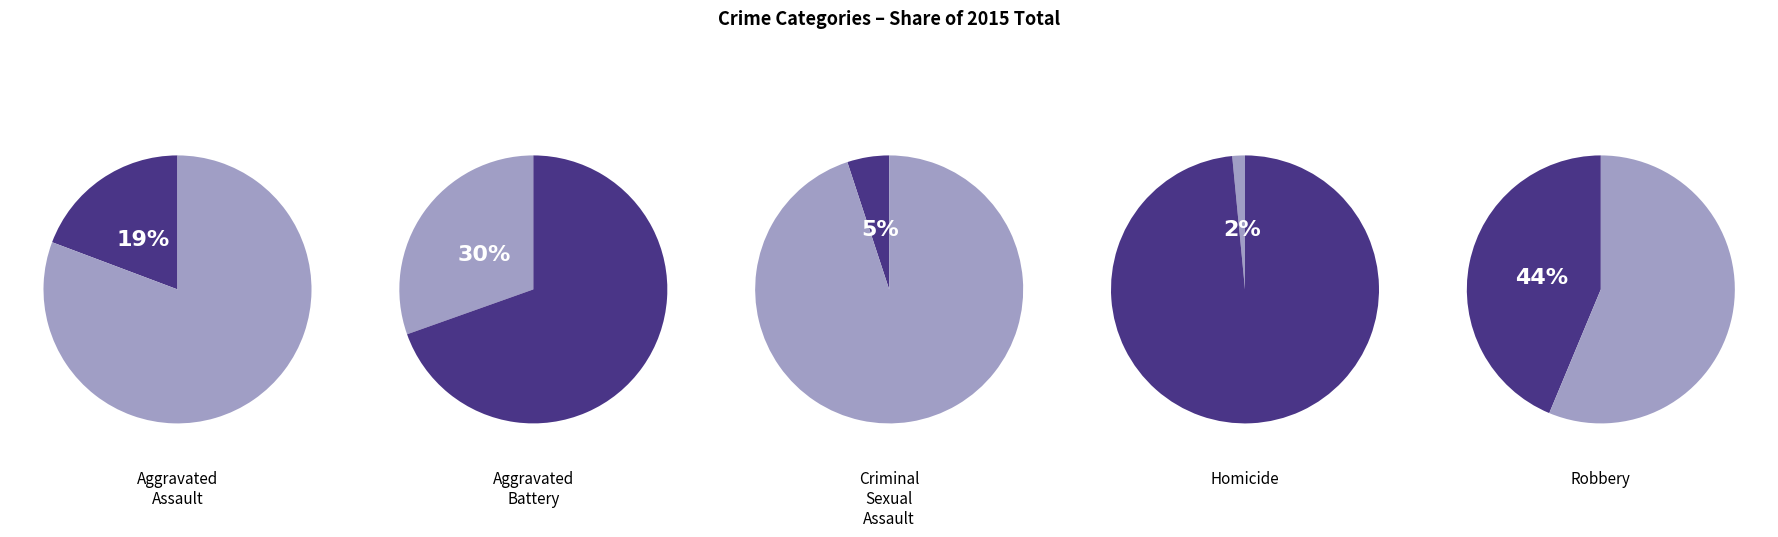

What percentage is NOT represented by Aggravated Battery?

69.6%